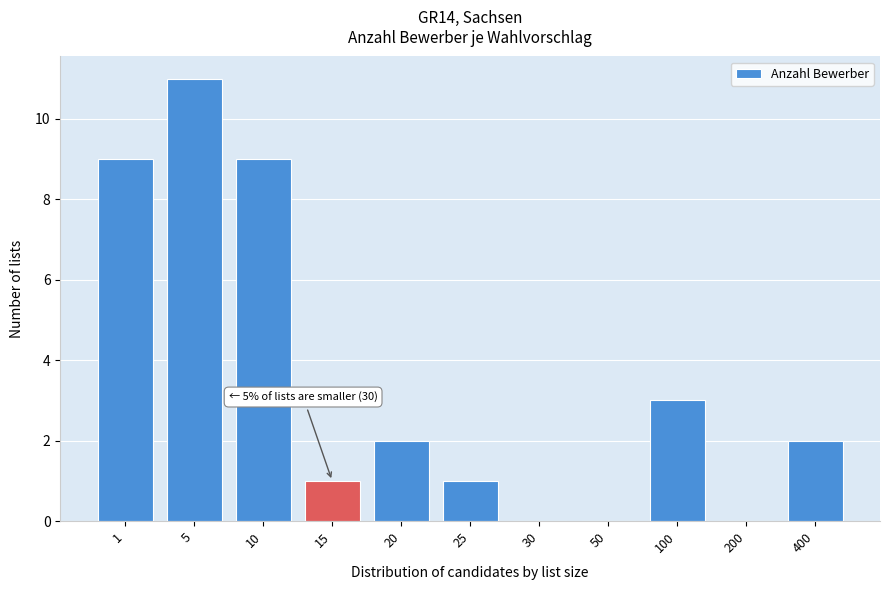

Reading left to right, extract all data points from this chart.

1=9	5=11	10=9	15=1	20=2	25=1	30=0	50=0	100=3	200=0	400=2